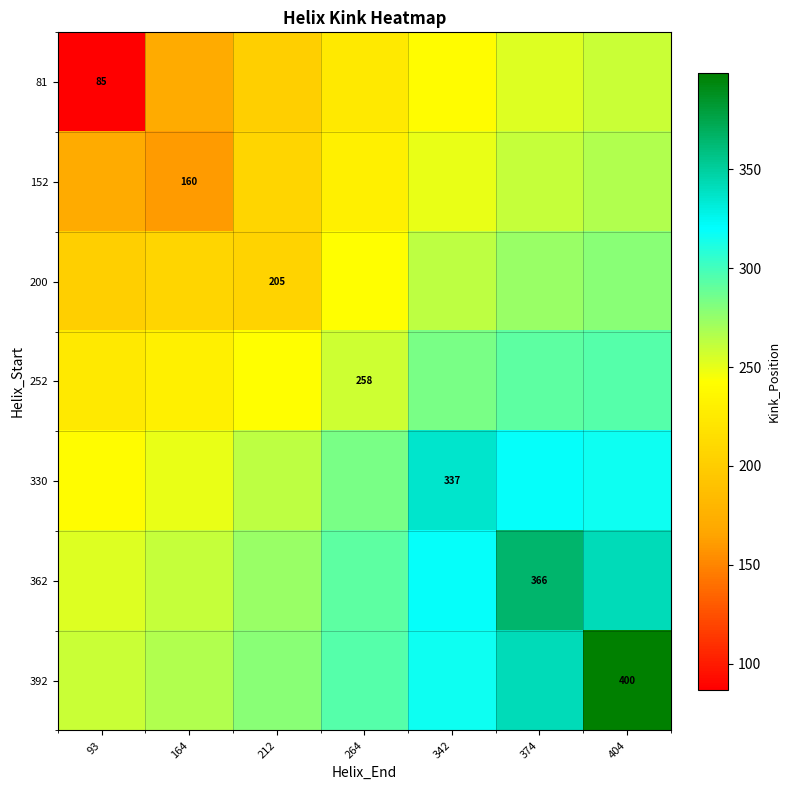

True or false: 81 has a value of 134.8 at 212.

False